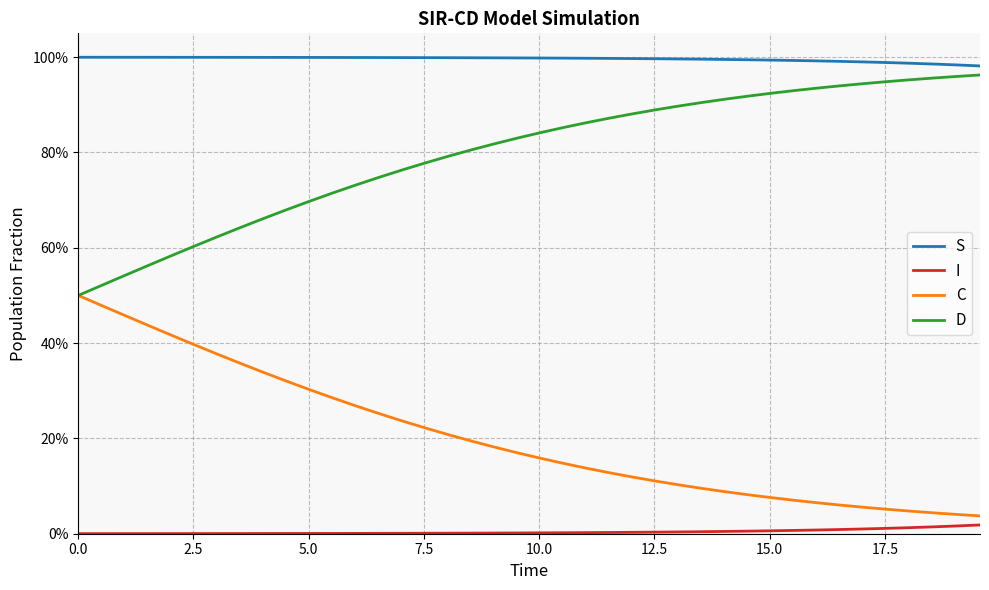

What are all the series names shown in the legend?

S, I, C, D